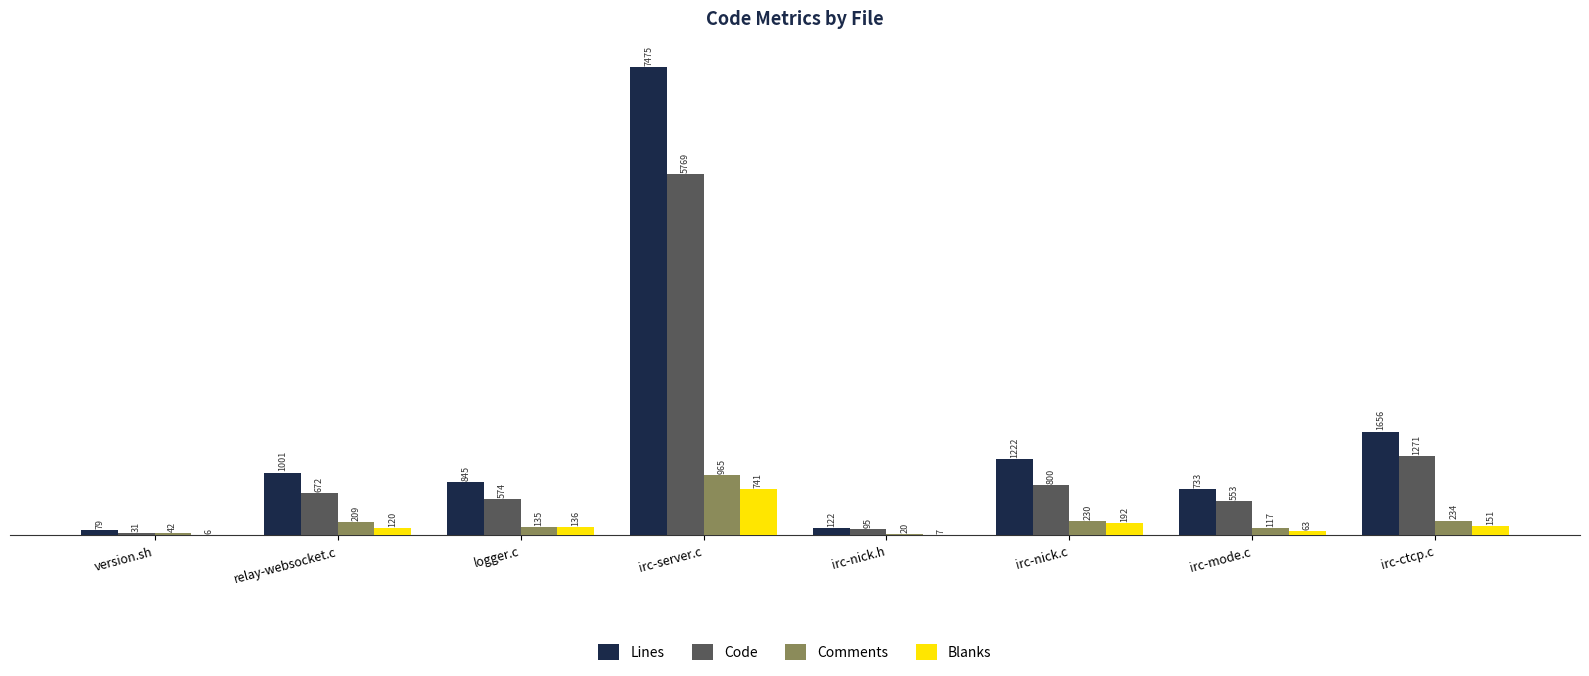

At which label is Blanks closest to 373?

irc-nick.c